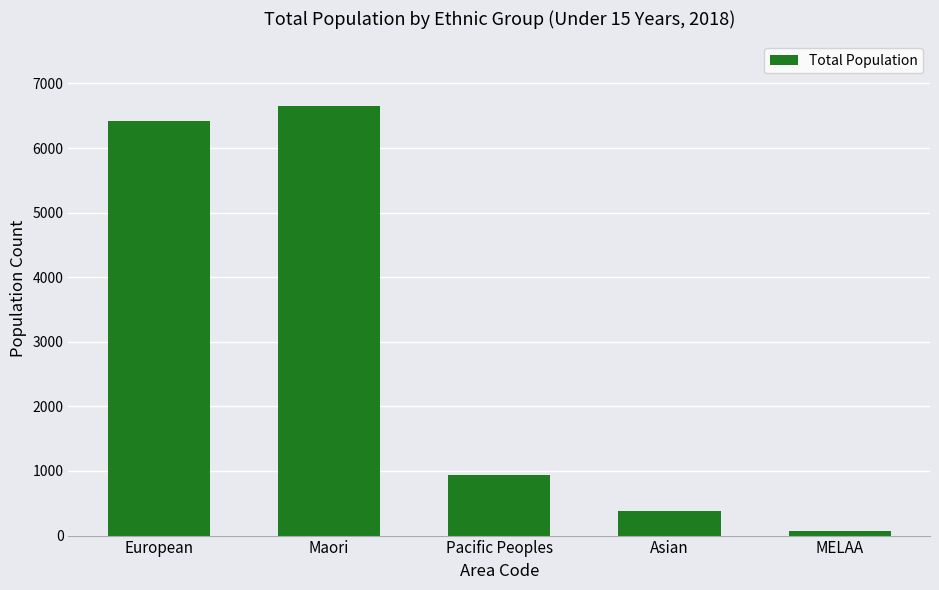

Where is the data nearest to the value 3360?

Pacific Peoples